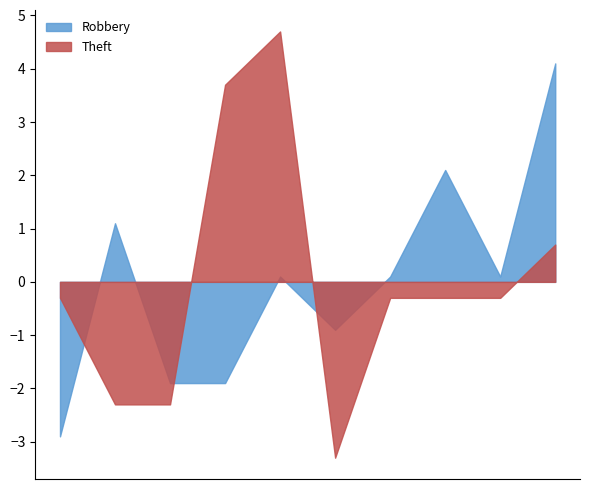

The value of Theft at 2017 is 2. True or false?

True